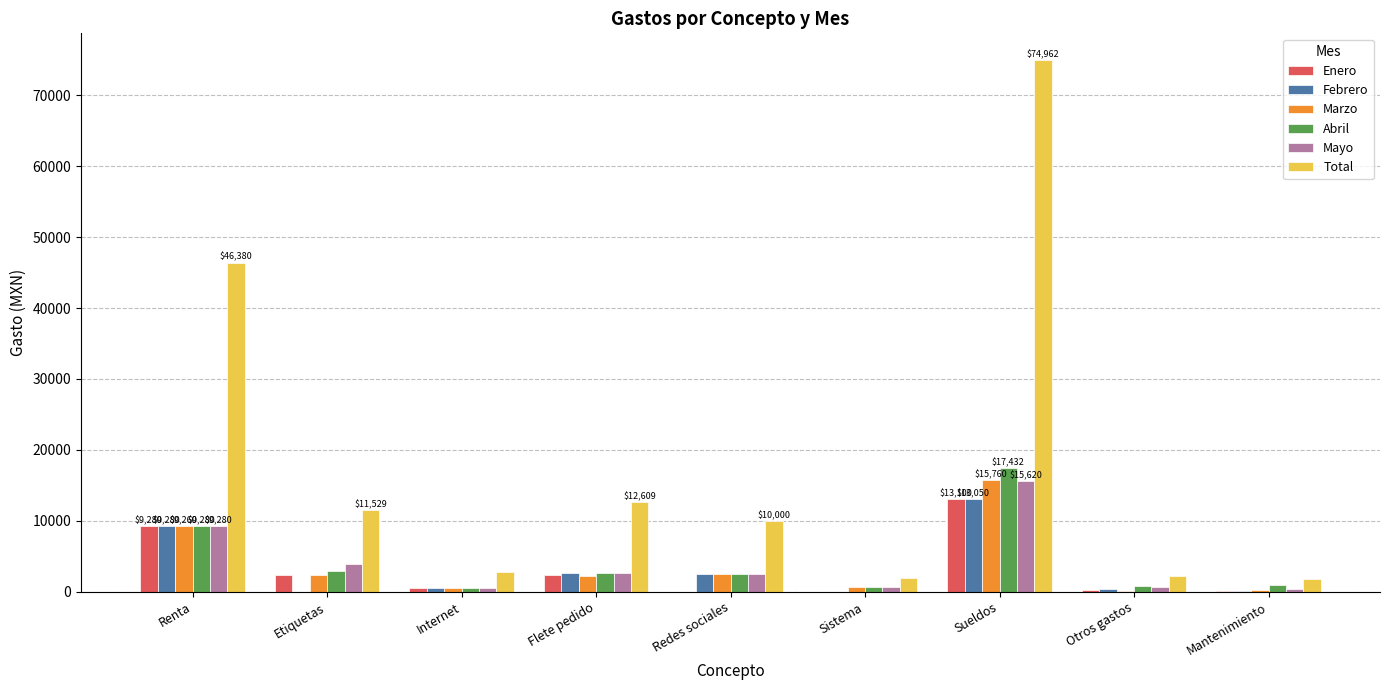

Which series has the largest range (max minus min)?

Total